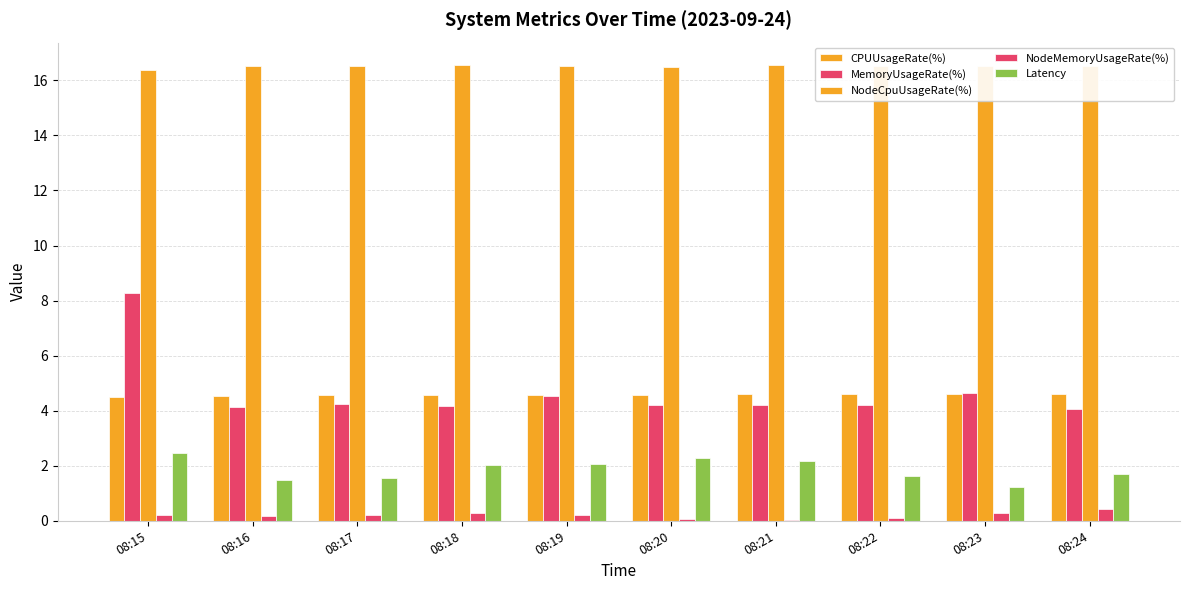

Reading left to right, list all the values displayed in this chart.

CPUUsageRate(%): 4.5	4.5	4.6	4.6	4.6	4.6	4.6	4.6	4.6	4.6
MemoryUsageRate(%): 8.3	4.1	4.3	4.2	4.5	4.2	4.2	4.2	4.7	4.1
NodeCpuUsageRate(%): 16.4	16.5	16.5	16.5	16.5	16.5	16.5	16.5	16.5	16.5
NodeMemoryUsageRate(%): 0.2	0.2	0.2	0.3	0.2	0.0	0.0	0.1	0.3	0.4
Latency: 2.5	1.5	1.6	2.0	2.1	2.3	2.2	1.6	1.2	1.7